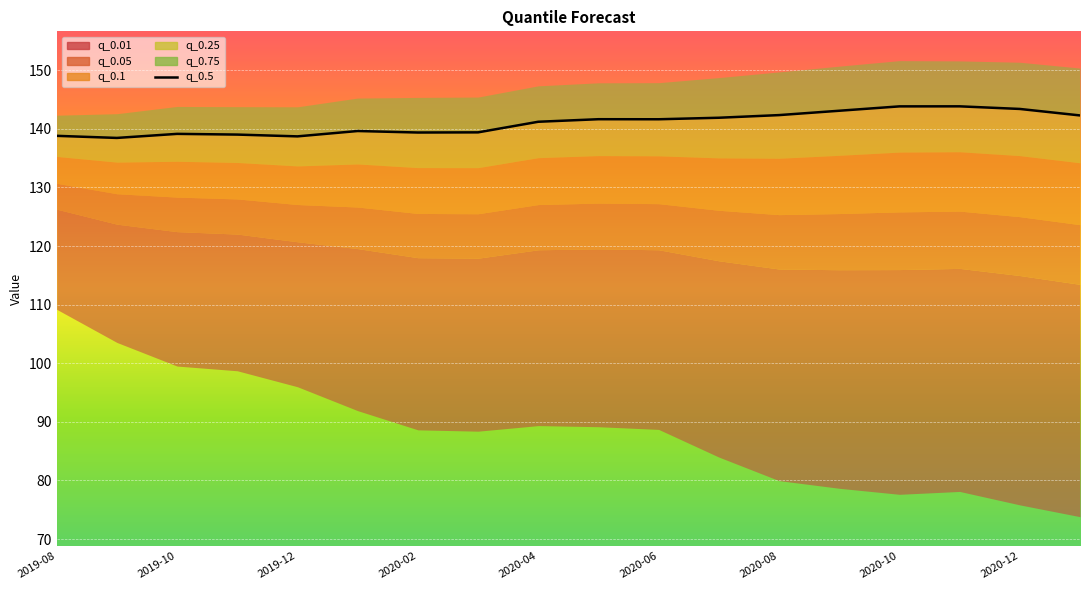

What is the maximum value shown in the chart?

143.9